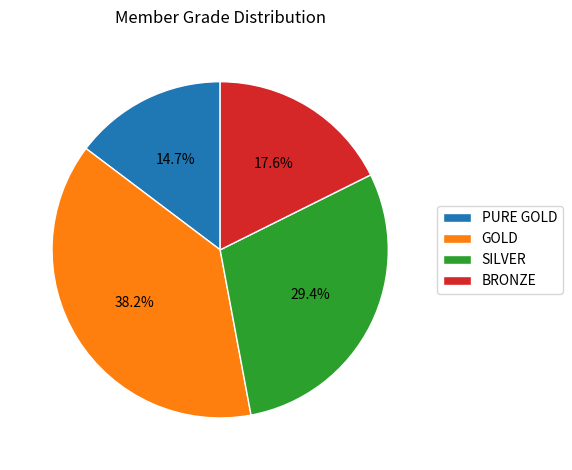

What percentage is NOT represented by SILVER?

70.6%